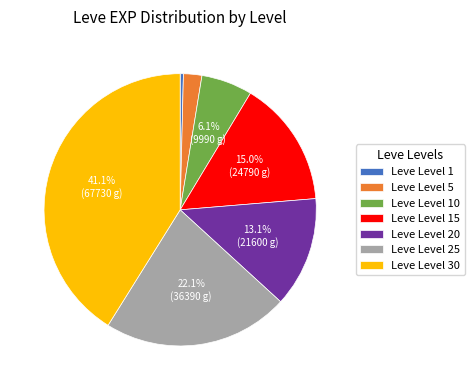

To the nearest percent, what is the difference between the largest and smallest slice percentages?

41%